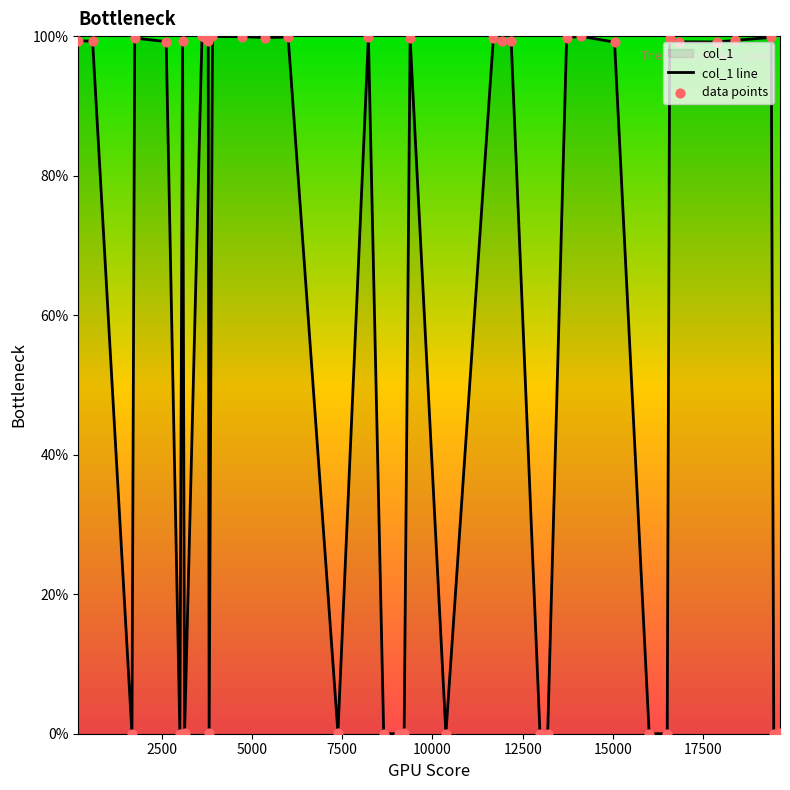

Which series has the largest total across all categories?

col_1 line